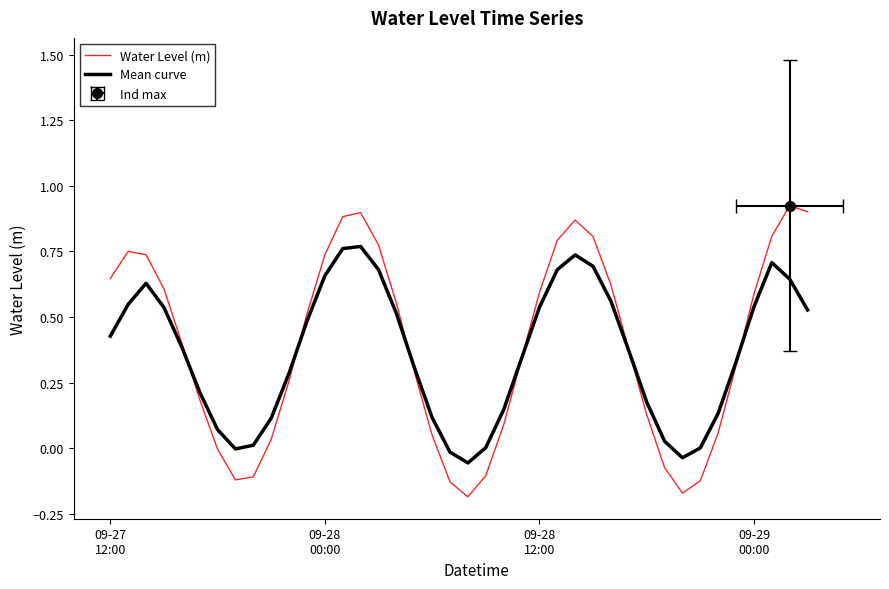

Count the number of categories in the chart.

40